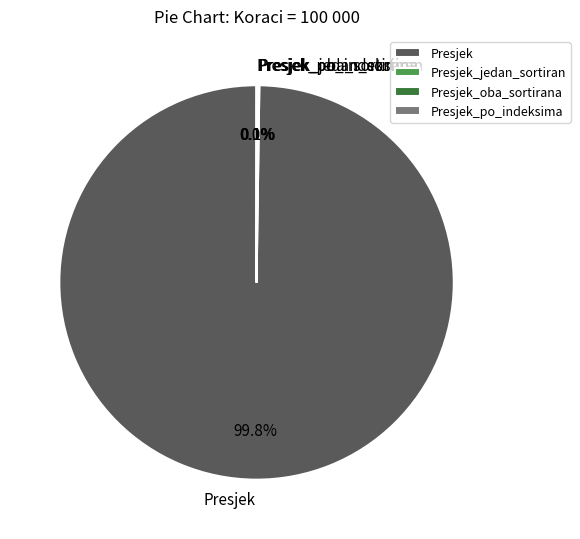

Which slice is the largest?

Presjek